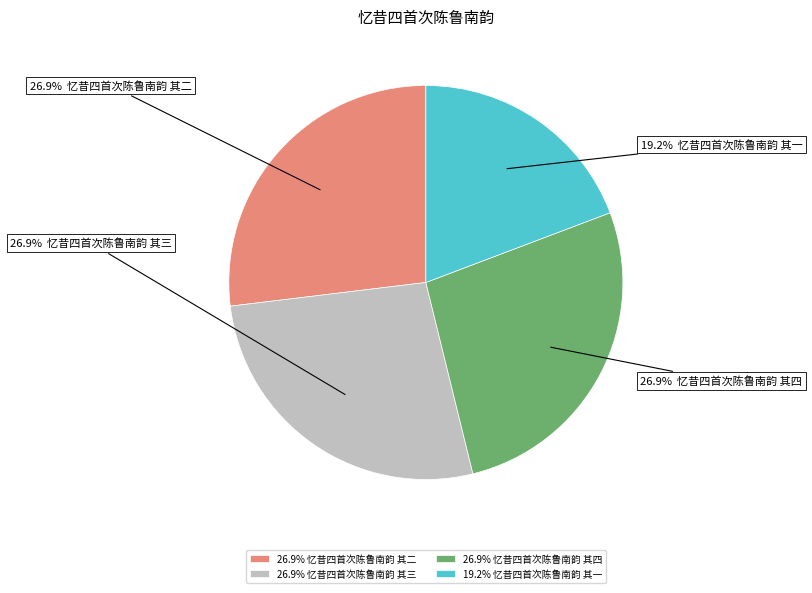

How many segments does this pie chart have?

4